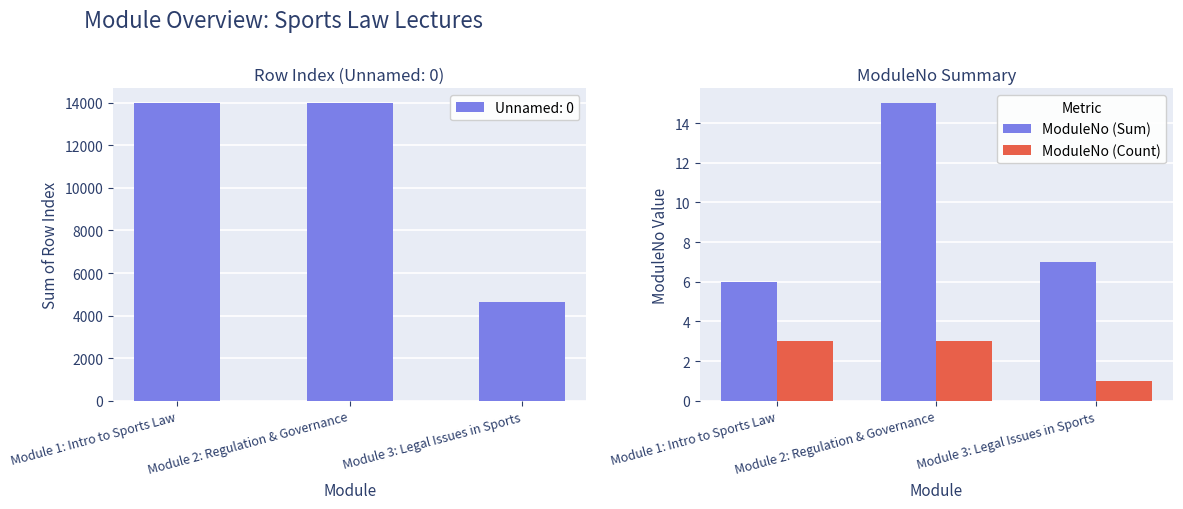

True or false: ModuleNo (Count) has a value of 0 at Module 3: Legal Issues in Sports.

False